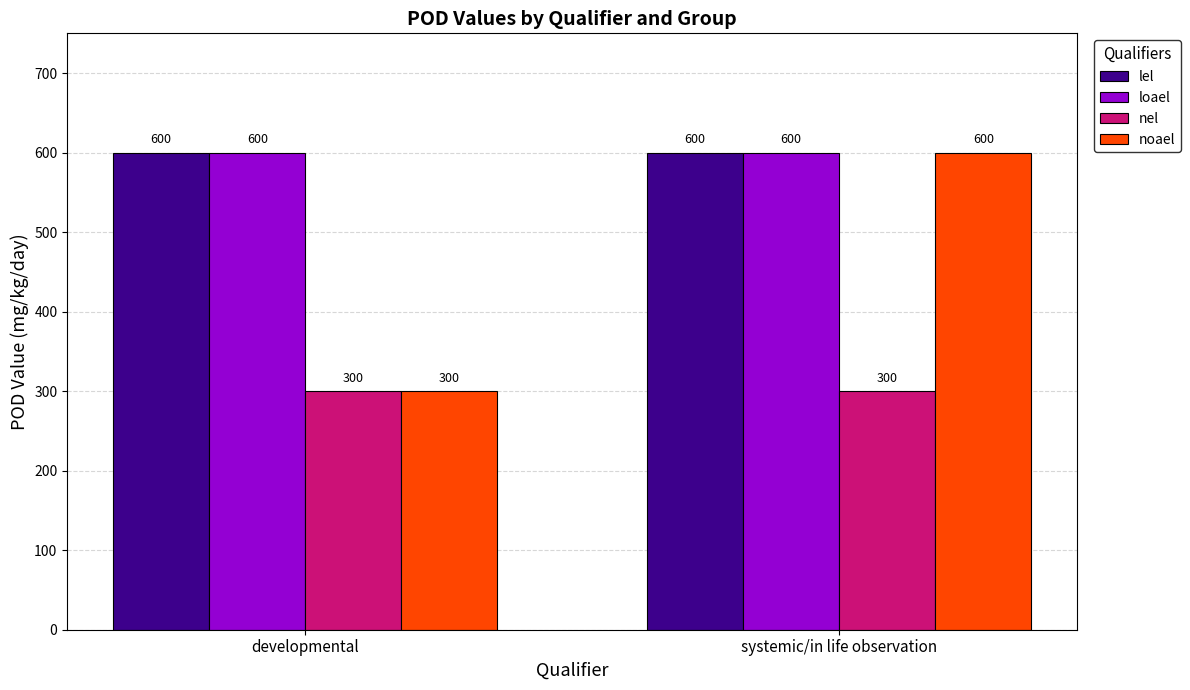

What is the minimum value shown in the chart?

300